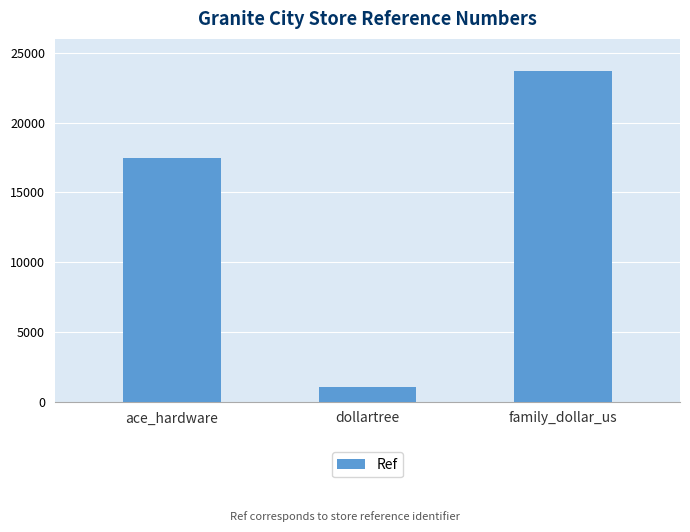

What is the sum of all values?

42223